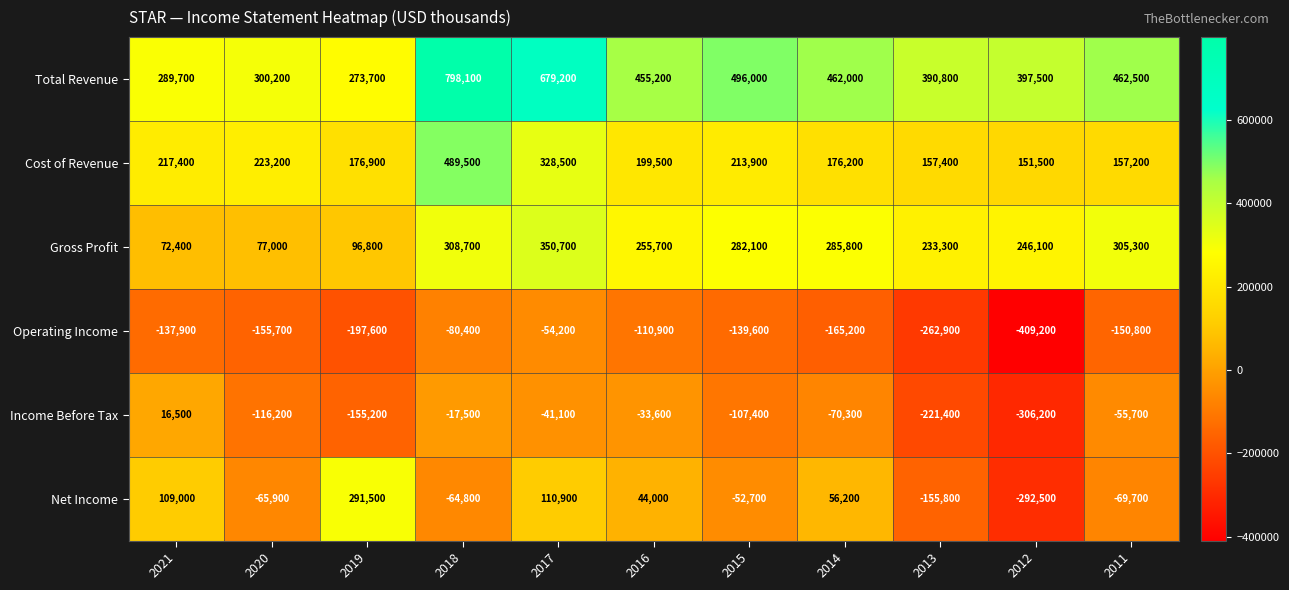

The Cost of Revenue series shows 213900 at 2015. True or false?

True